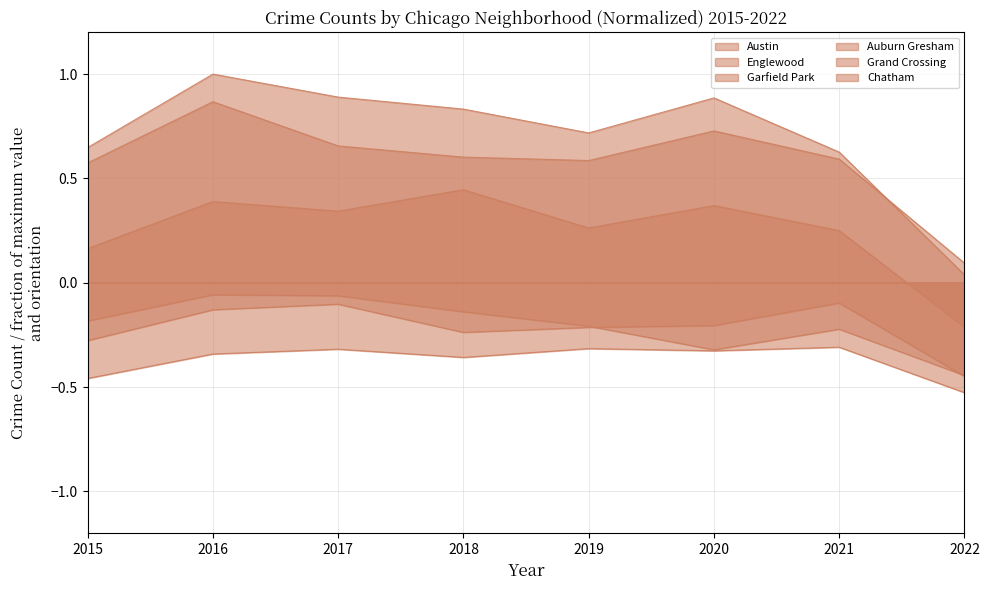

At which label does Garfield Park reach its minimum?

2022